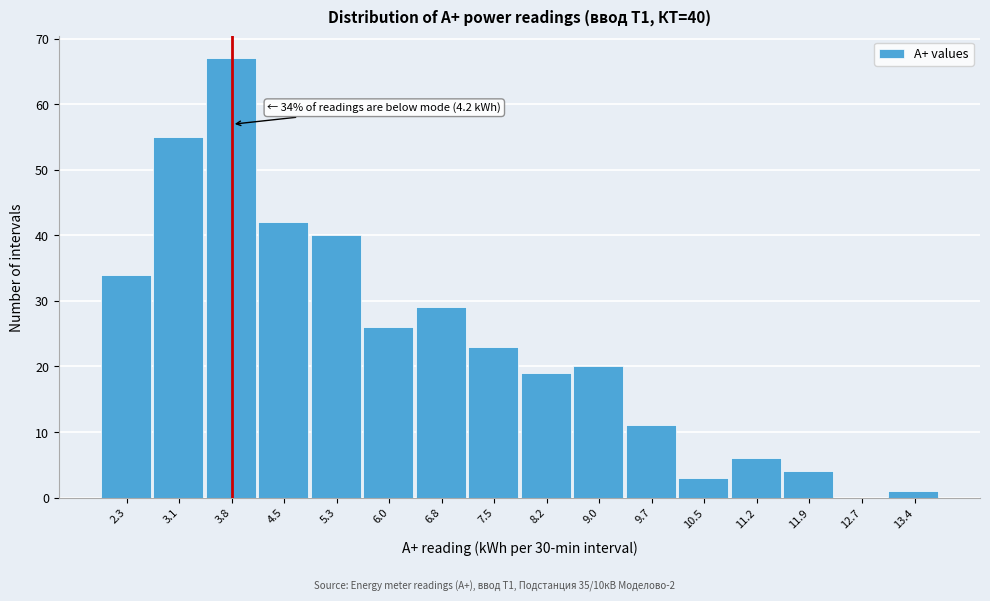

Reading left to right, extract all data points from this chart.

2.3=34	3.1=55	3.8=67	4.5=42	5.3=40	6.0=26	6.8=29	7.5=23	8.2=19	9.0=20	9.7=11	10.5=3	11.2=6	11.9=4	12.7=0	13.4=1